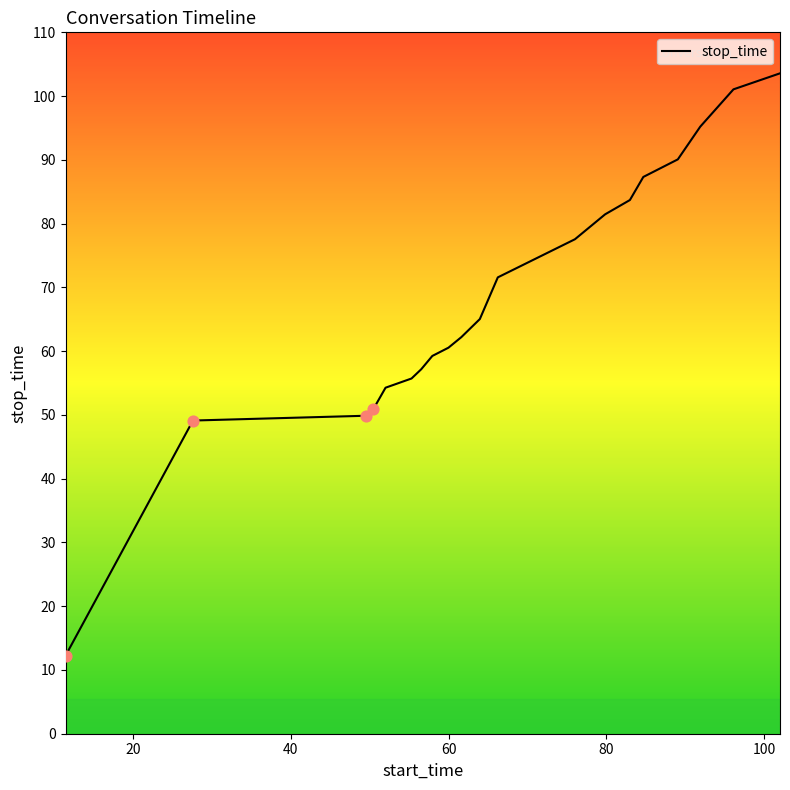

What is the smallest value displayed?

12.2